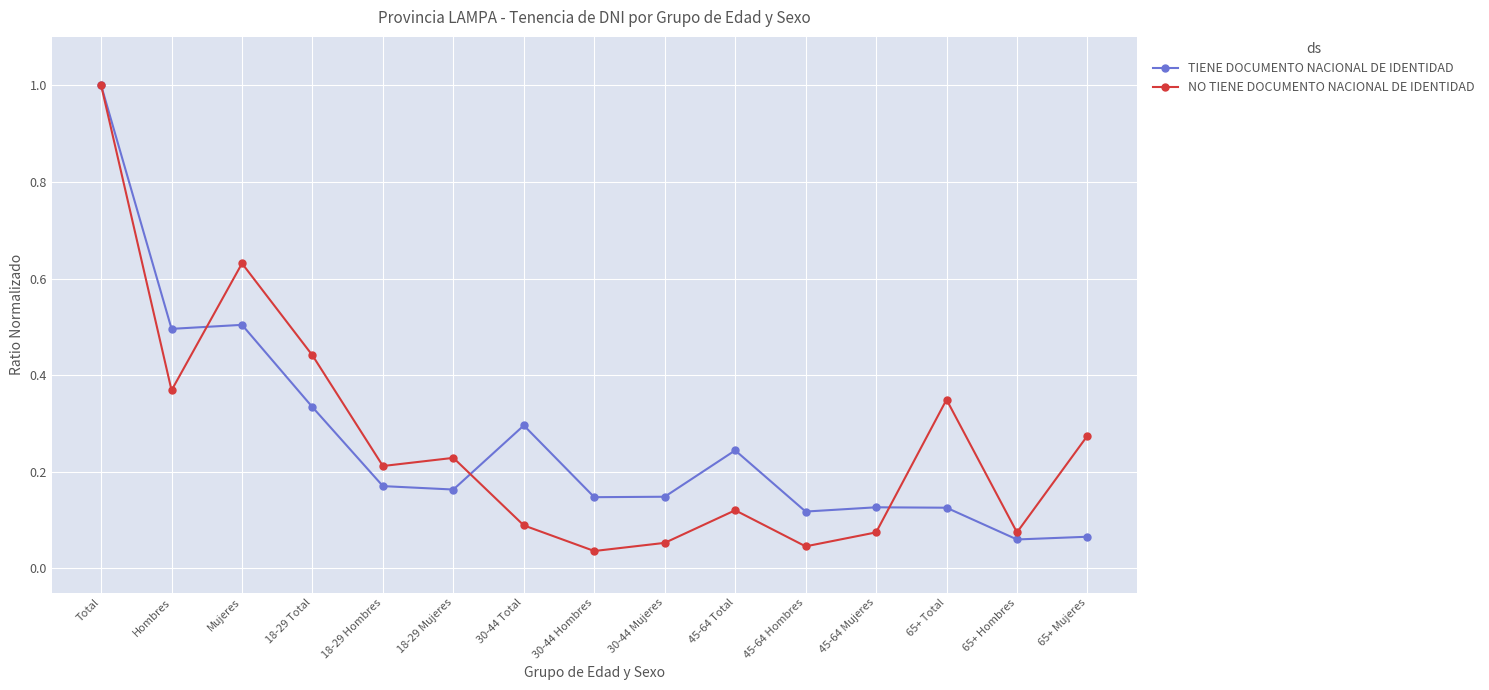

True or false: NO TIENE DOCUMENTO NACIONAL DE IDENTIDAD has more than 2 points higher than both neighbors.

True